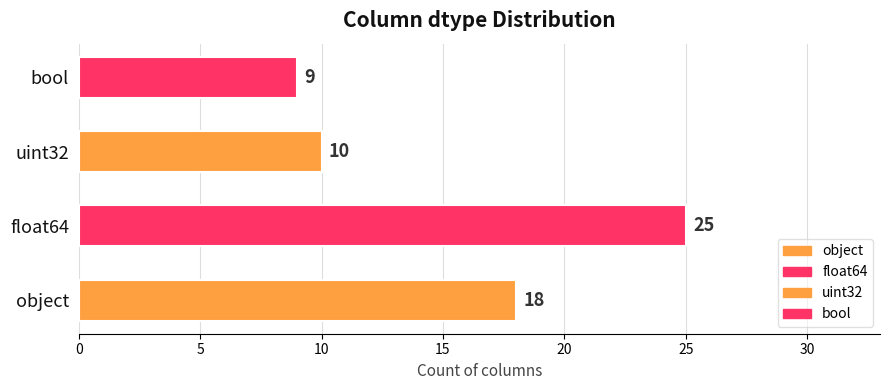

At which label is the value closest to 17?

object